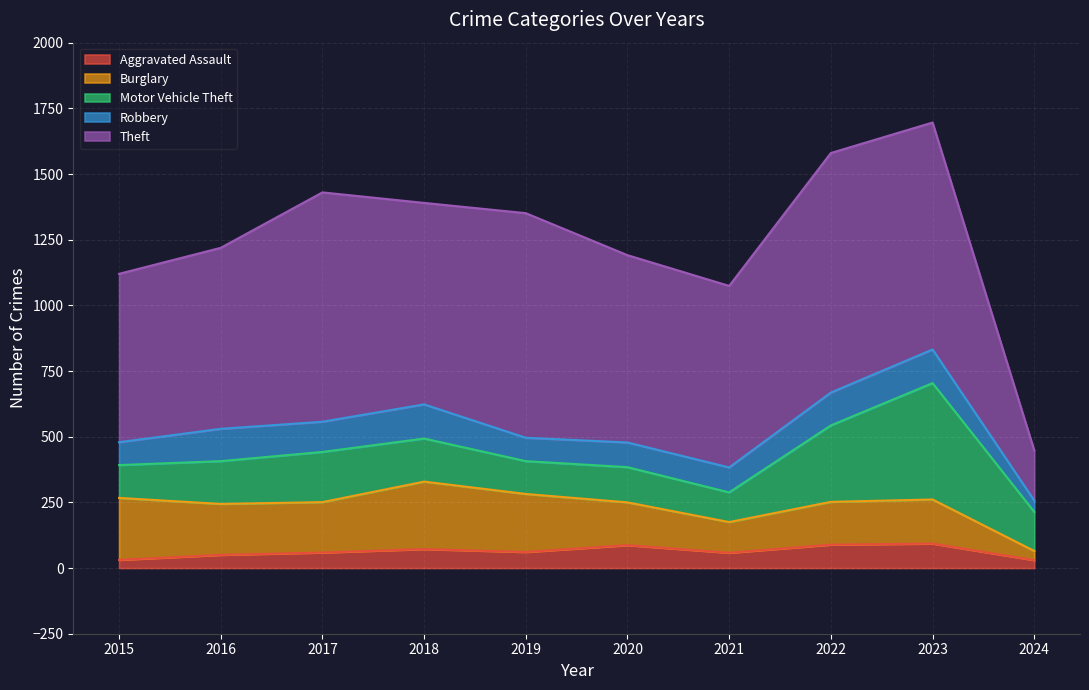

Reading left to right, extract all data points from this chart.

Aggravated Assault: 31	50	59	72	61	87	58	89	93	30
Burglary: 236	194	192	257	221	163	117	163	168	35
Motor Vehicle Theft: 125	163	191	164	125	134	113	291	443	149
Robbery: 87	123	115	130	89	94	95	125	128	43
Theft: 641	689	873	767	855	713	691	912	864	191